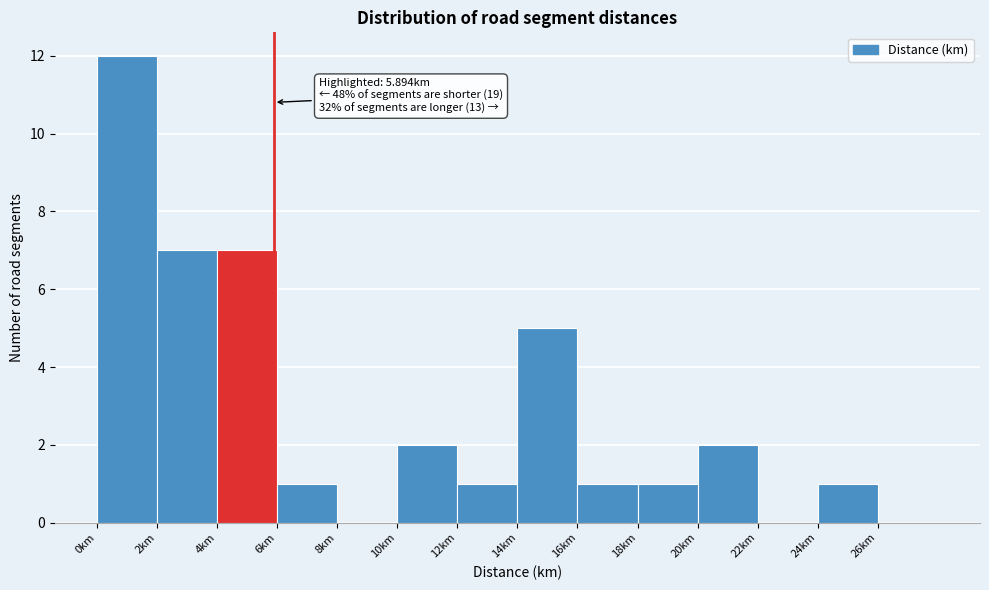

Over which range of the x-axis is the bar tallest?

0 to 2